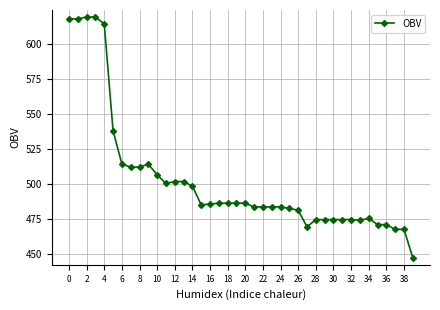

What is the value of the 1st point from the left?

617.8